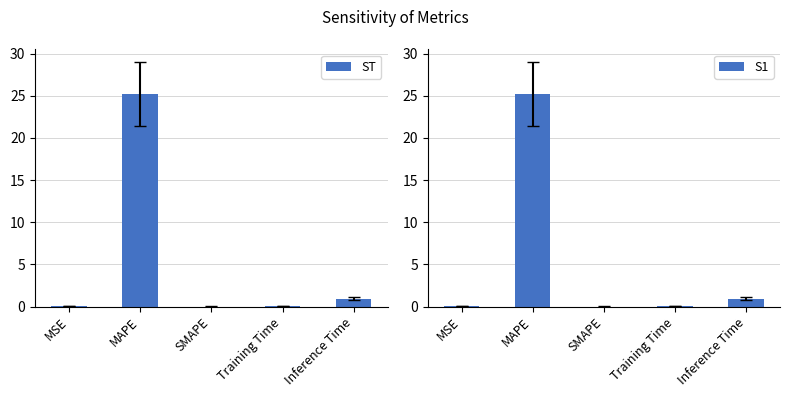

Reading left to right, extract all data points from this chart.

ST: 0.0	25.3	0.0	0.1	0.9
S1: 0.0	25.3	0.0	0.1	0.9